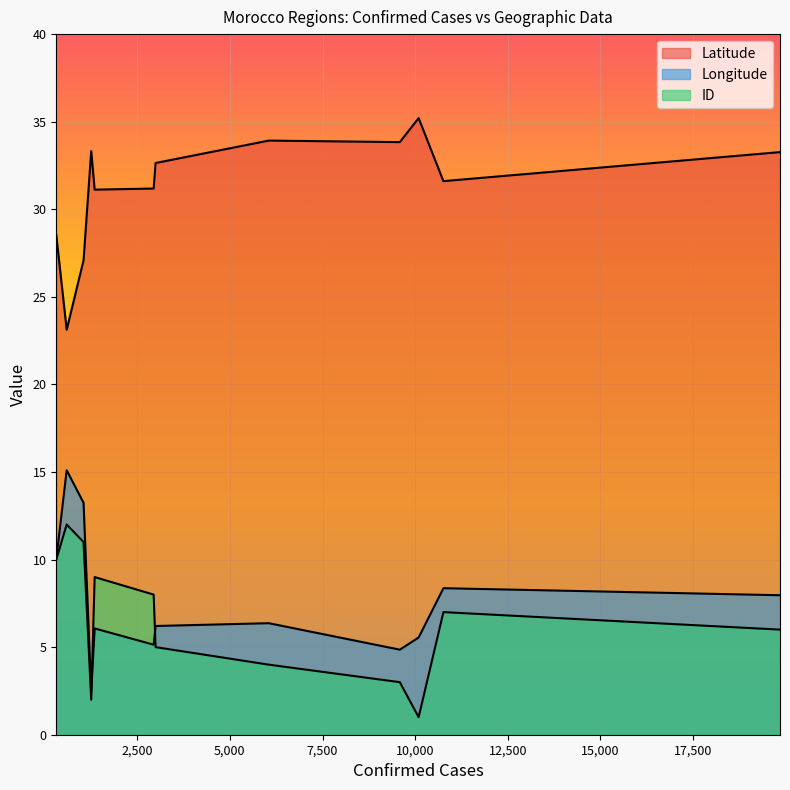

What is the approximate value of ID at 314?

10.0